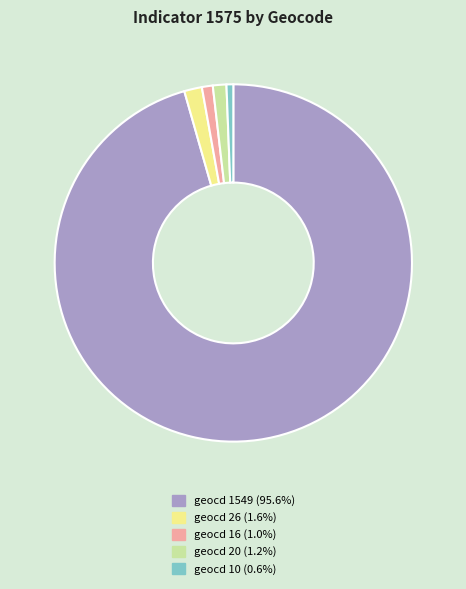

Is the sum of geocd 10 (0.6%) and geocd 16 (1.0%) greater than half?

No